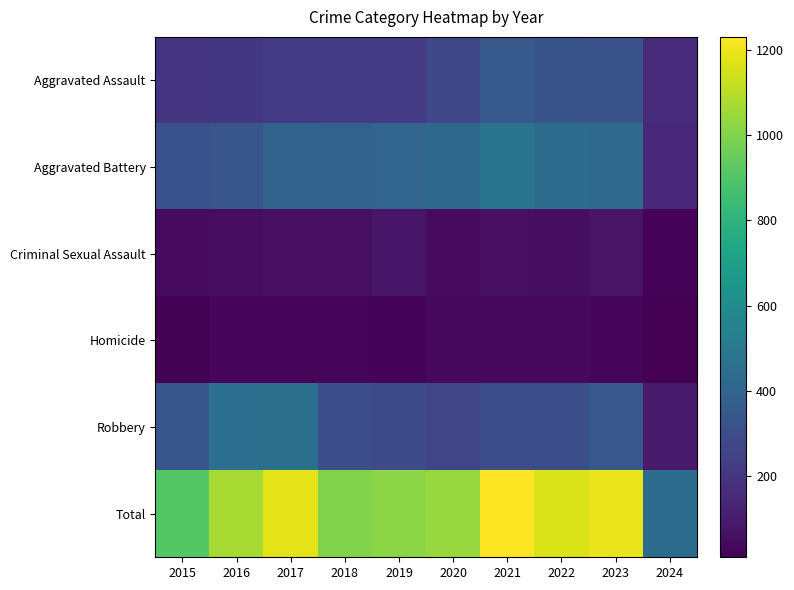

How many data points does each series have?

10